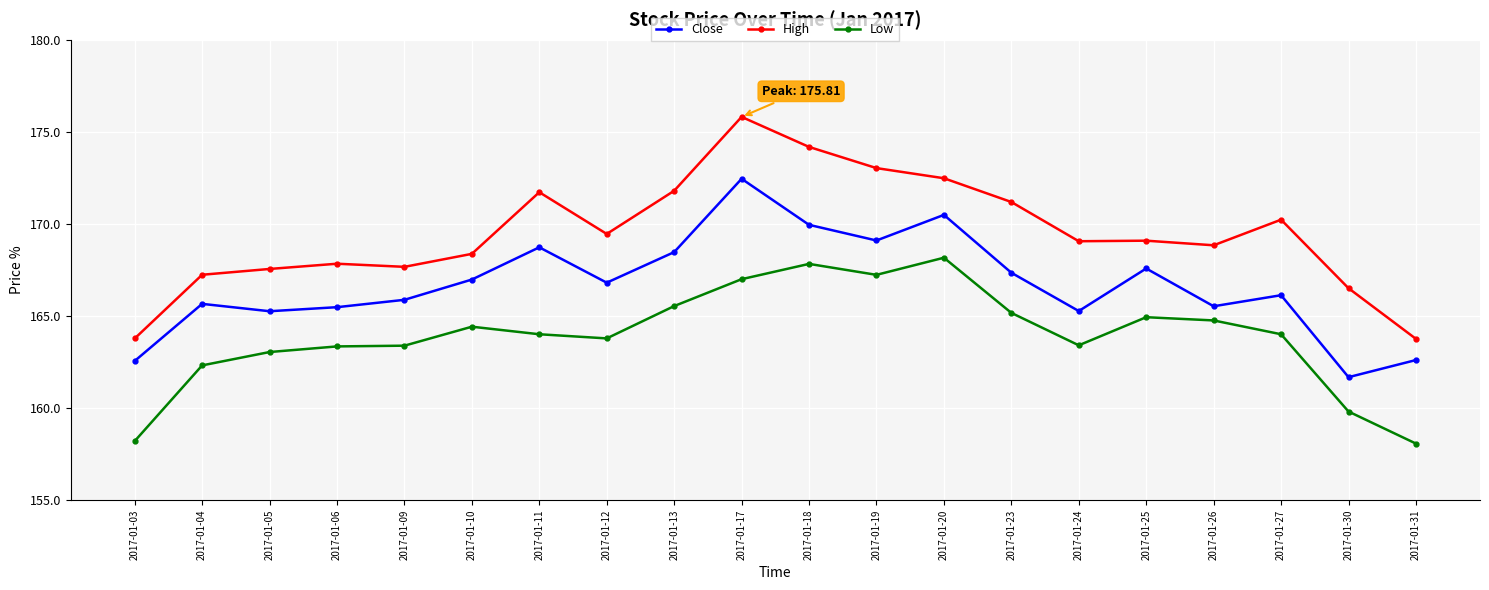

Which series changed the most between 2017-01-11 and 2017-01-25?

High